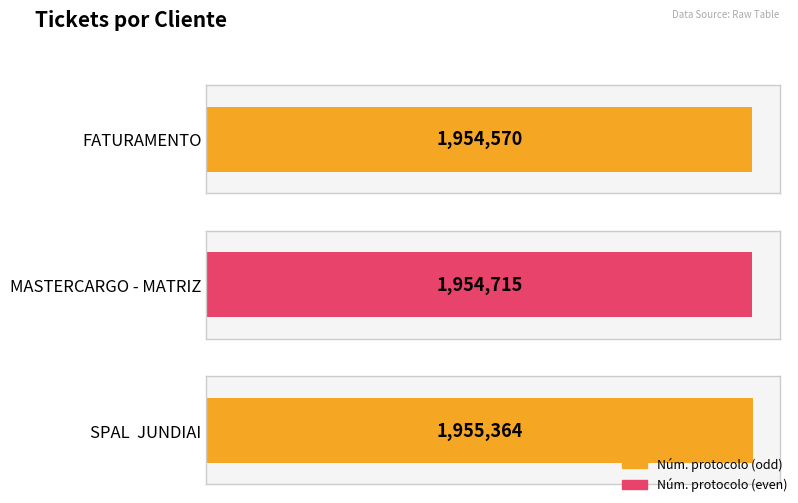

Reading left to right, transcribe all the data shown in this chart.

1954570	1954715	1955364